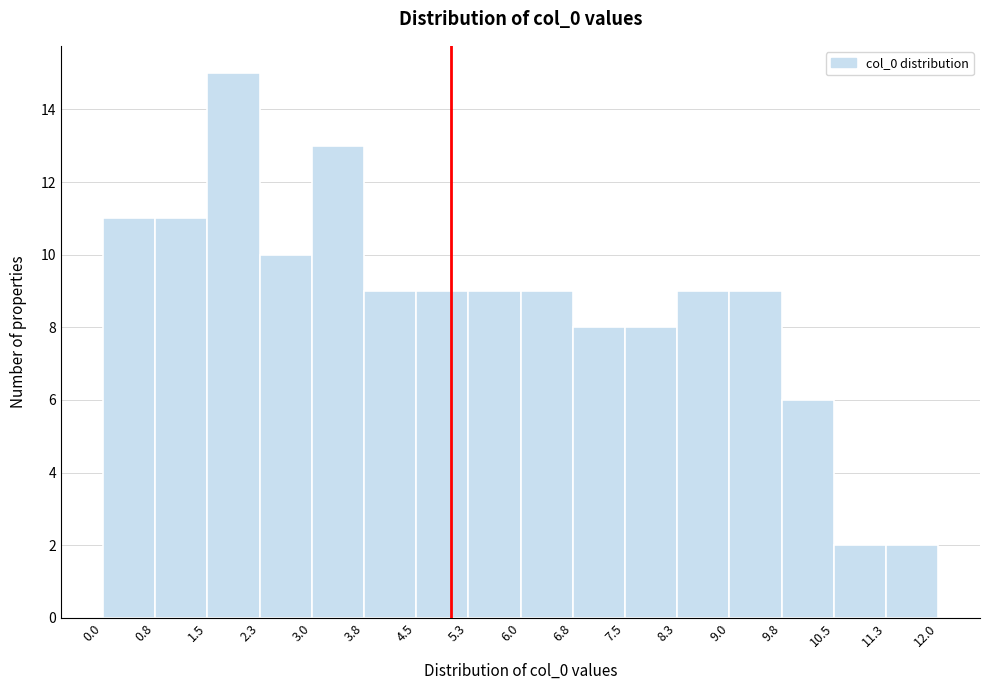

Over which range of the x-axis is the bar tallest?

1.5 to 2.3